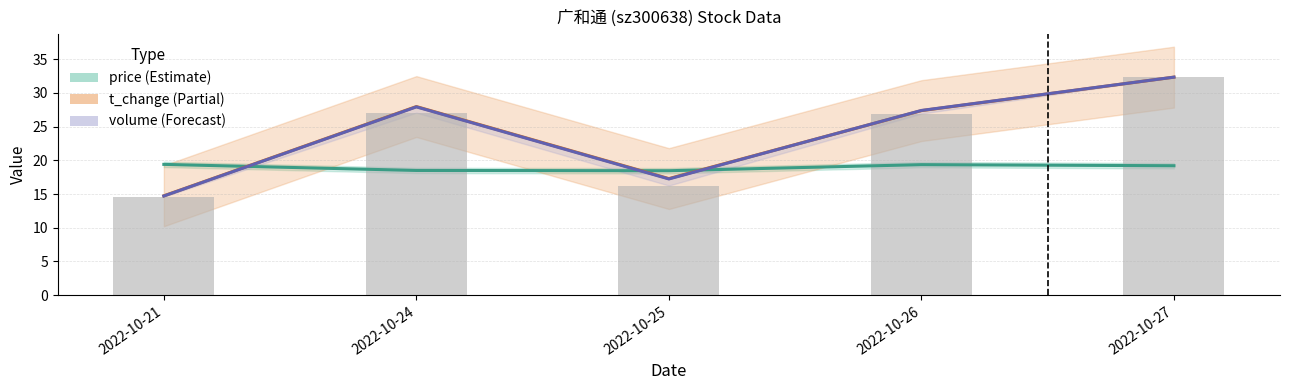

Count the number of data series in this chart.

4